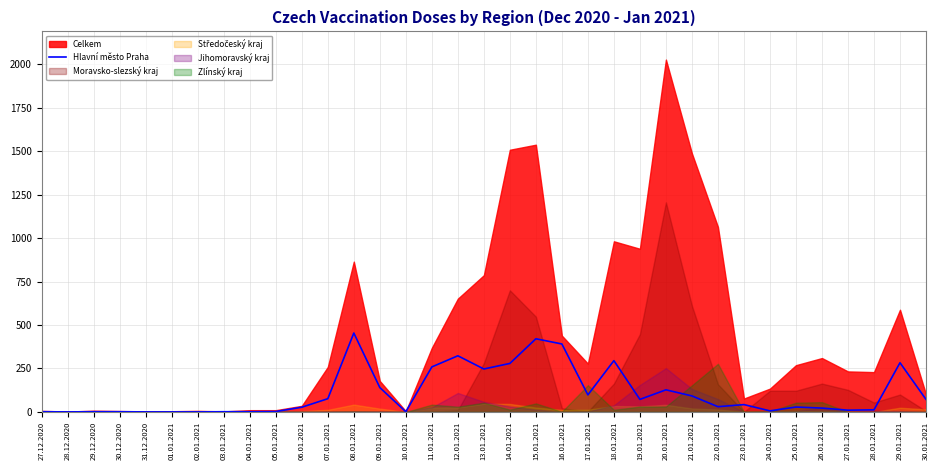

At which category does the data reach its first local valley?

28.12.2020